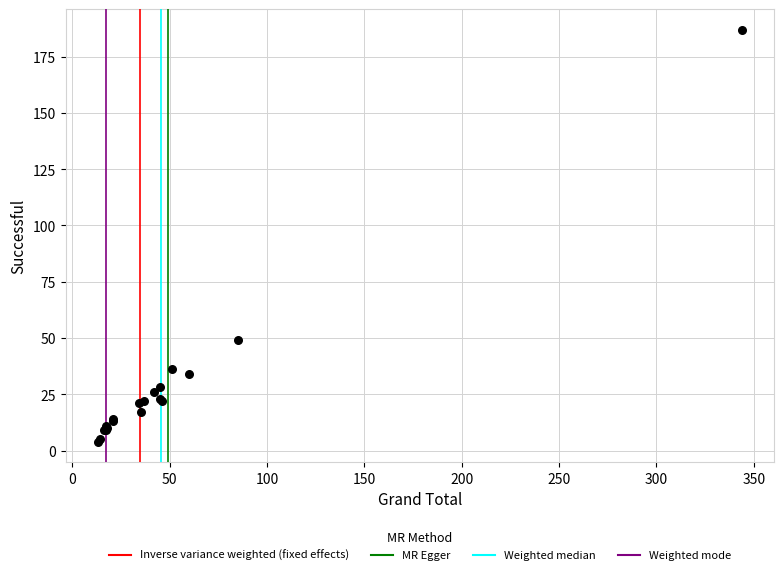

What Y value in the scatter plot is closest to 95?

49